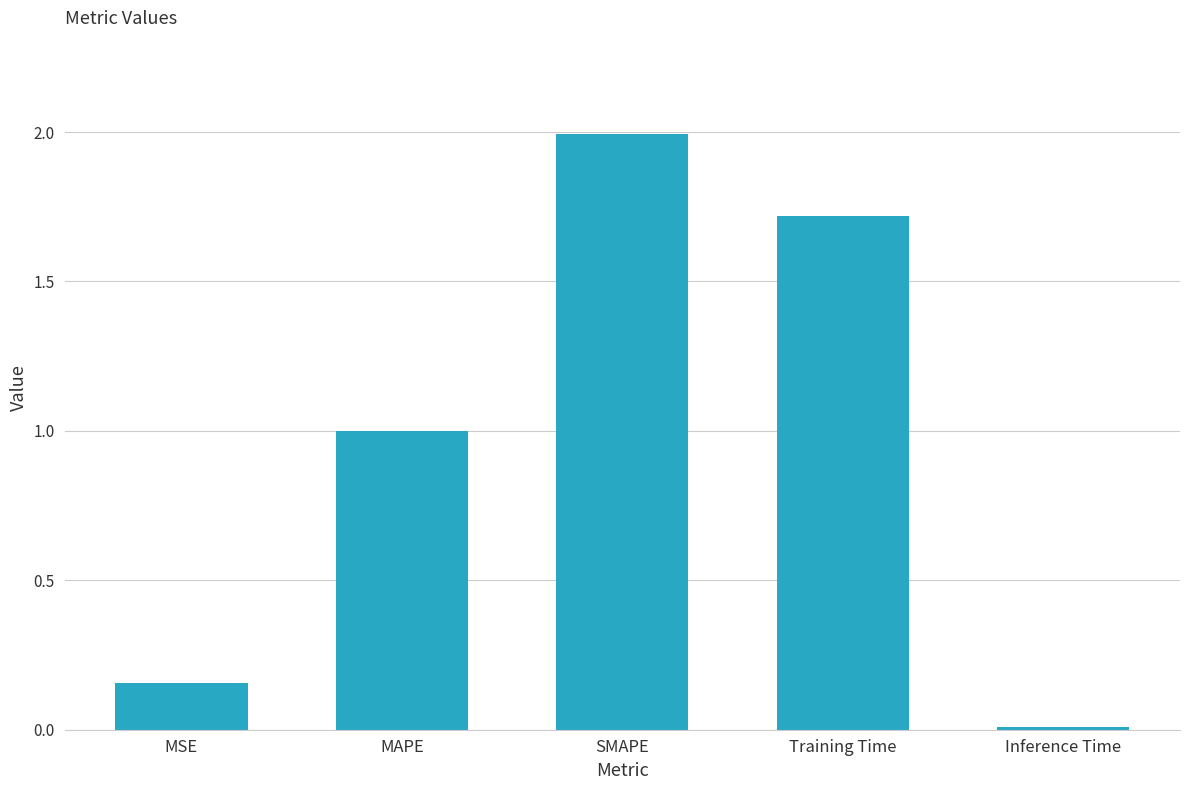

Rank the categories by value from highest to lowest.

SMAPE, Training Time, MAPE, MSE, Inference Time